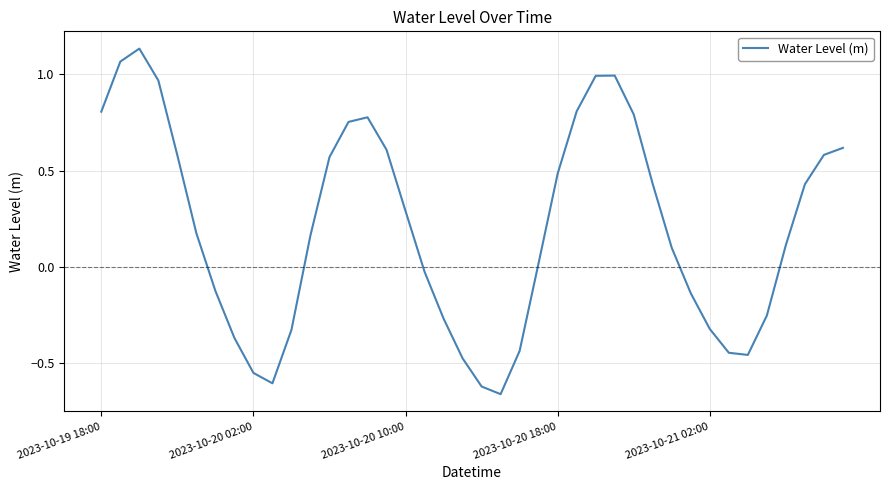

True or false: there are more than 0 points higher than both neighbors.

True